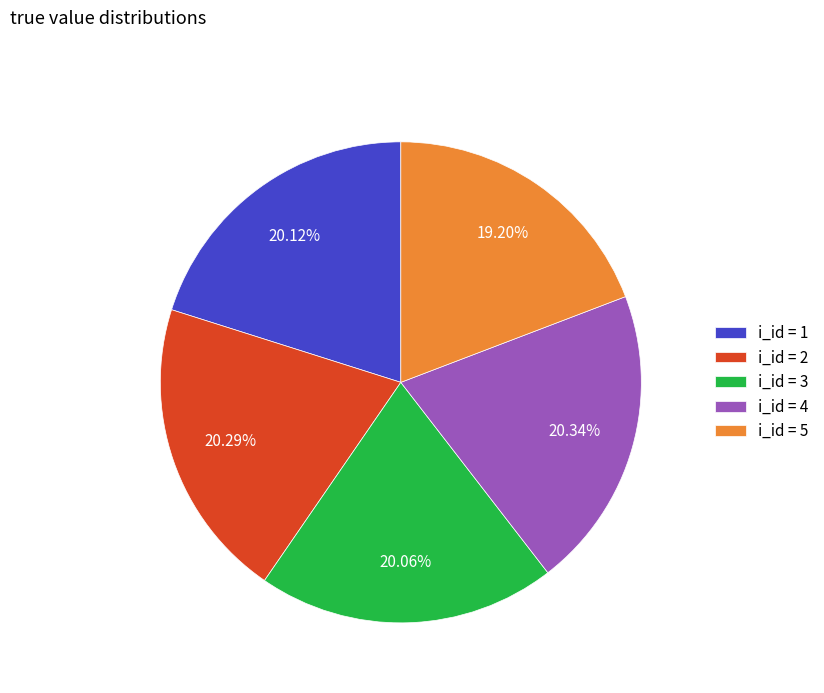

How many segments does this pie chart have?

5